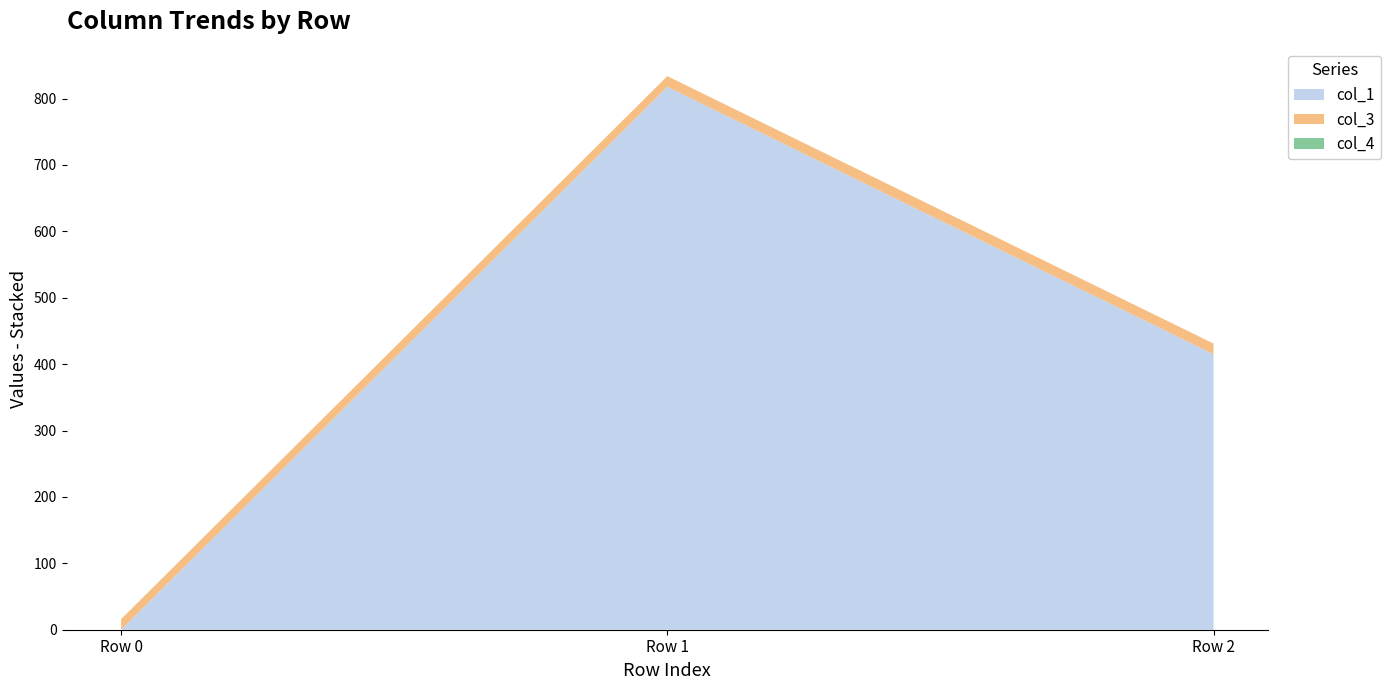

Reading left to right, what are all the values shown in this chart?

col_1: 0.0	817.7	415.0
col_3: 16.0	16.0	16.0
col_4: 0.0	0.0	0.0